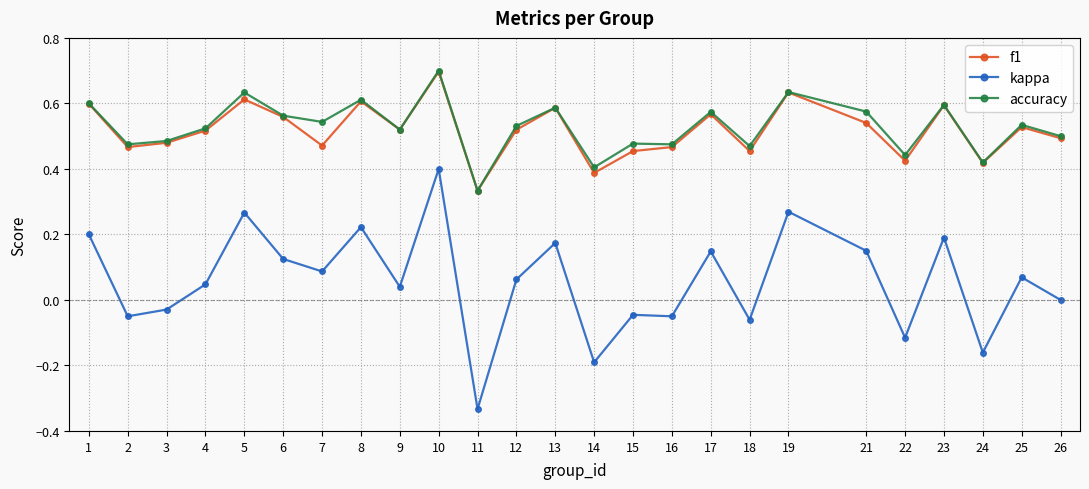

What is the maximum value shown in the chart?

0.7